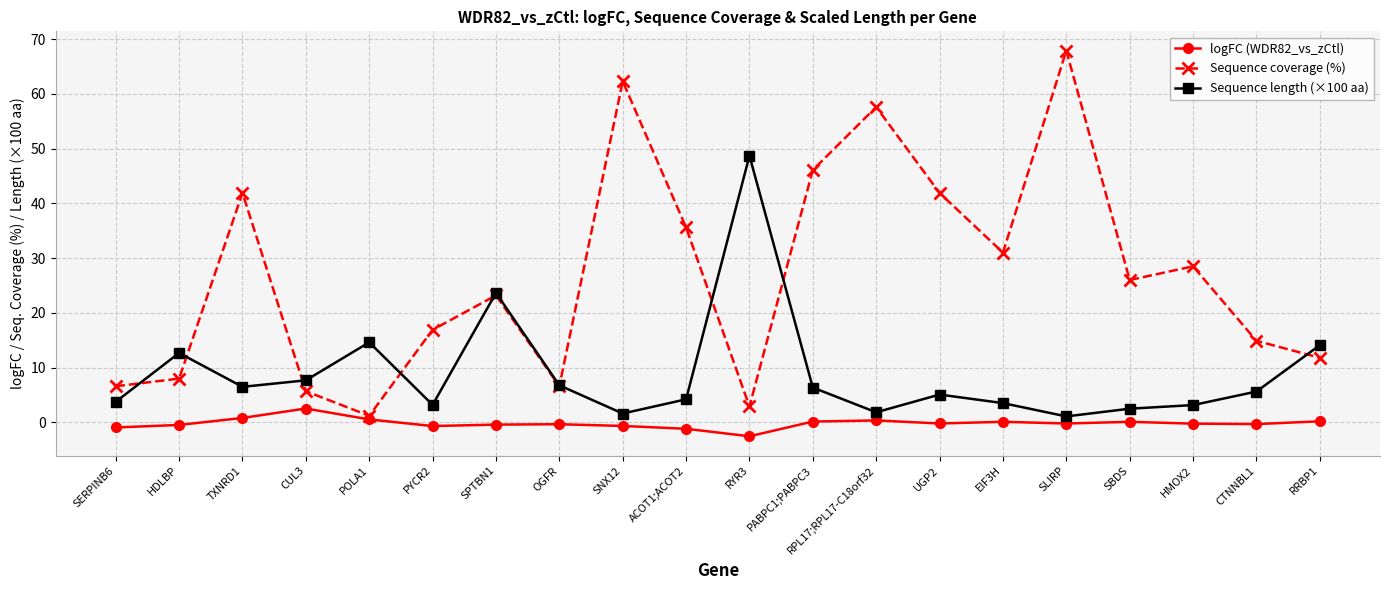

True or false: logFC (WDR82_vs_zCtl) and Sequence coverage (%) intersect in this chart.

False